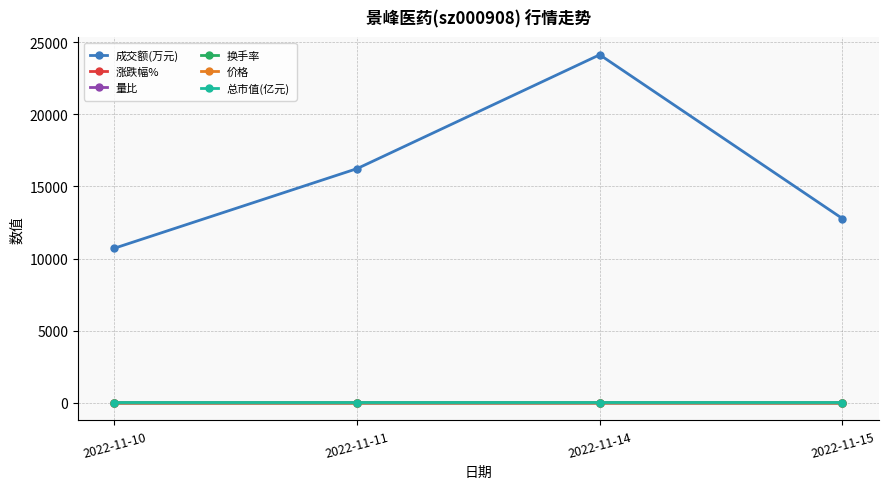

True or false: 价格 and 总市值(亿元) cross at least once.

False